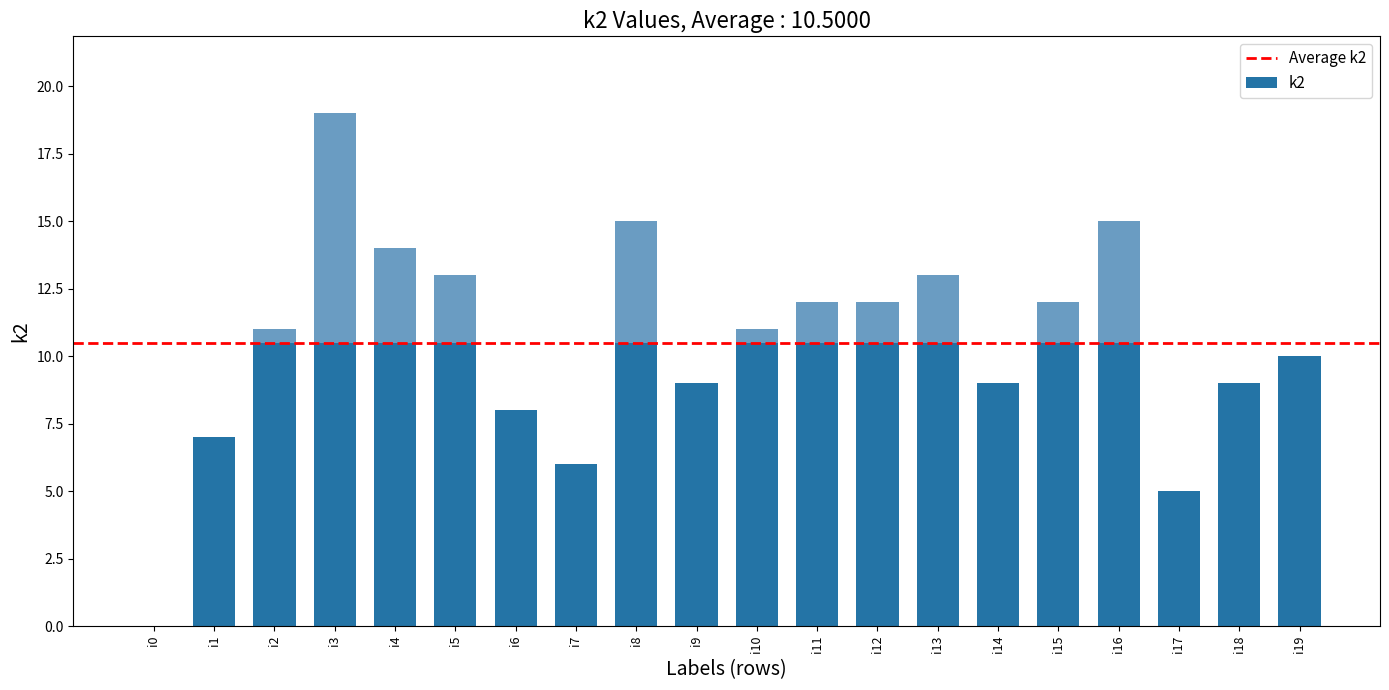

How many positive values are there?

19